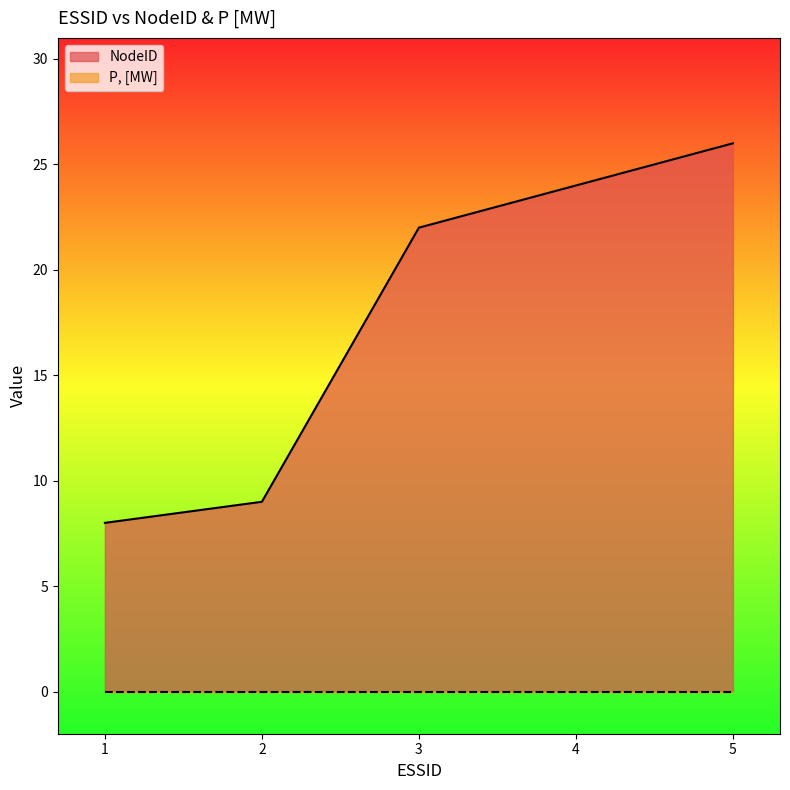

What is the minimum value shown in the chart?

0